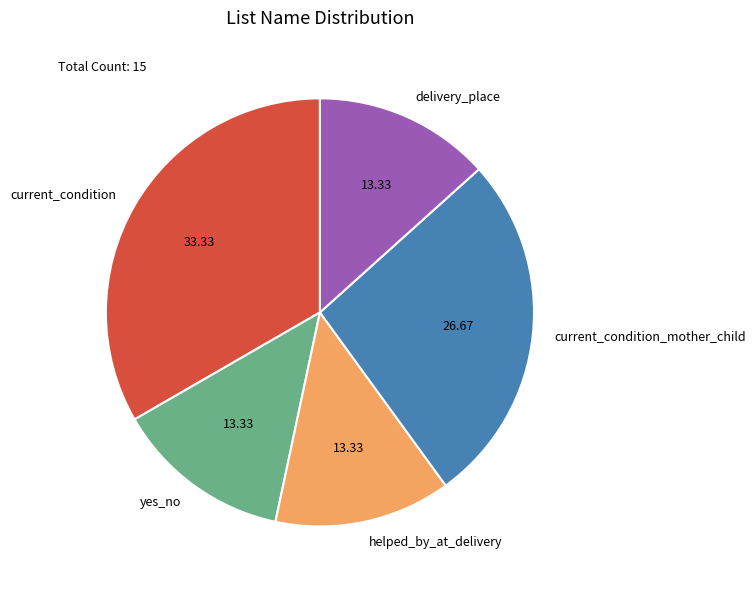

Which category has the biggest portion of the pie?

current_condition